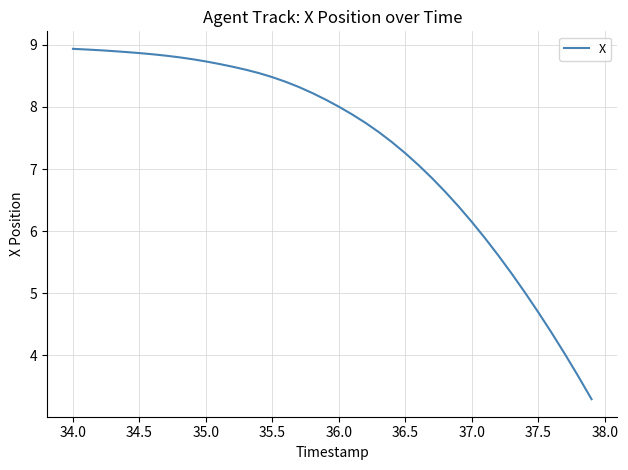

What is the difference between the maximum and minimum values?

5.6